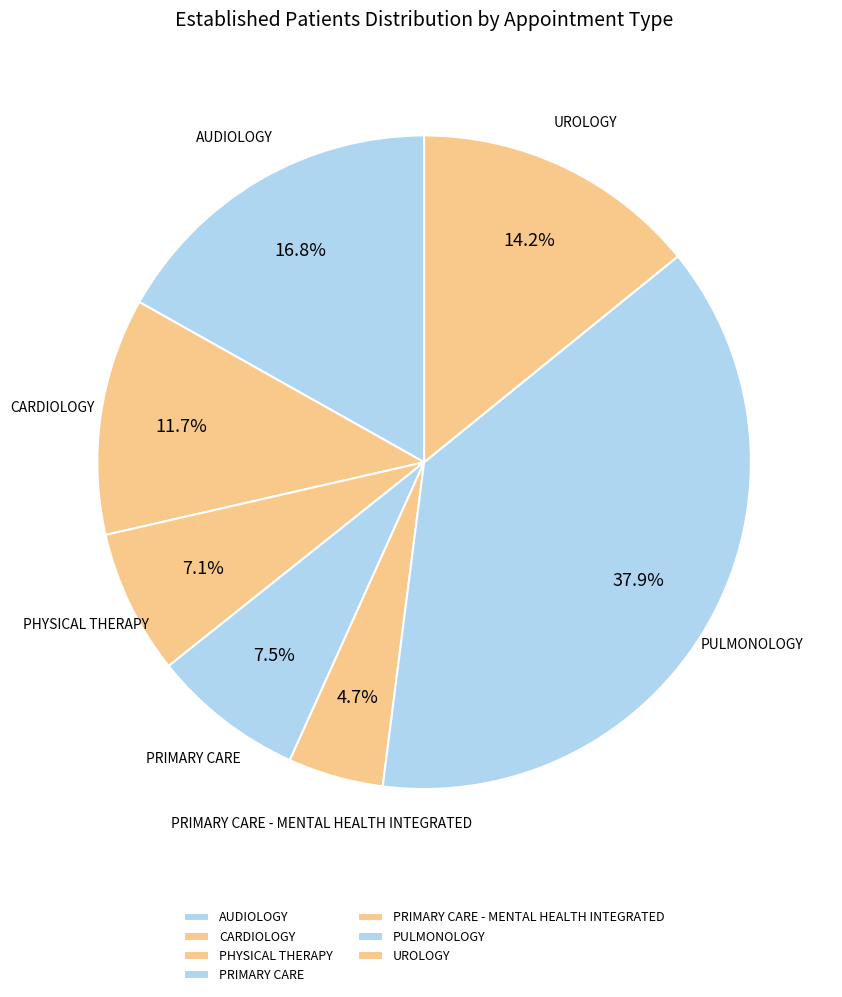

True or false: AUDIOLOGY accounts for 25% of the total.

False